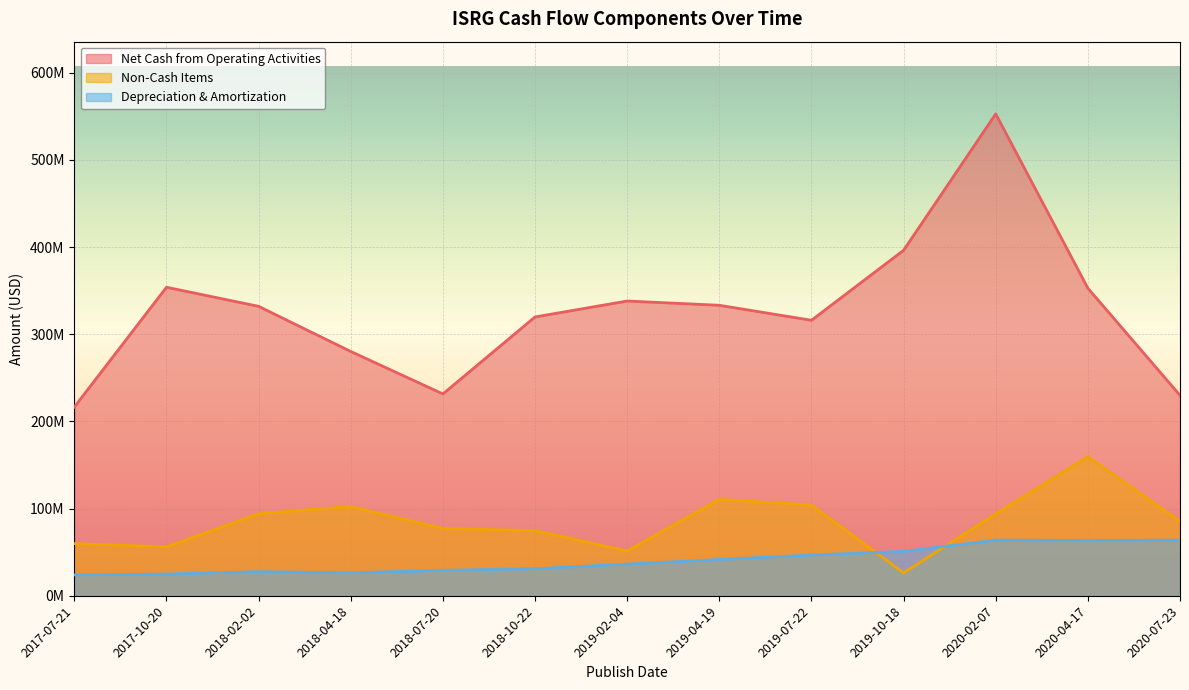

What is the difference between the Non-Cash Items values at 2018-04-18 and 2019-04-19?

8300000